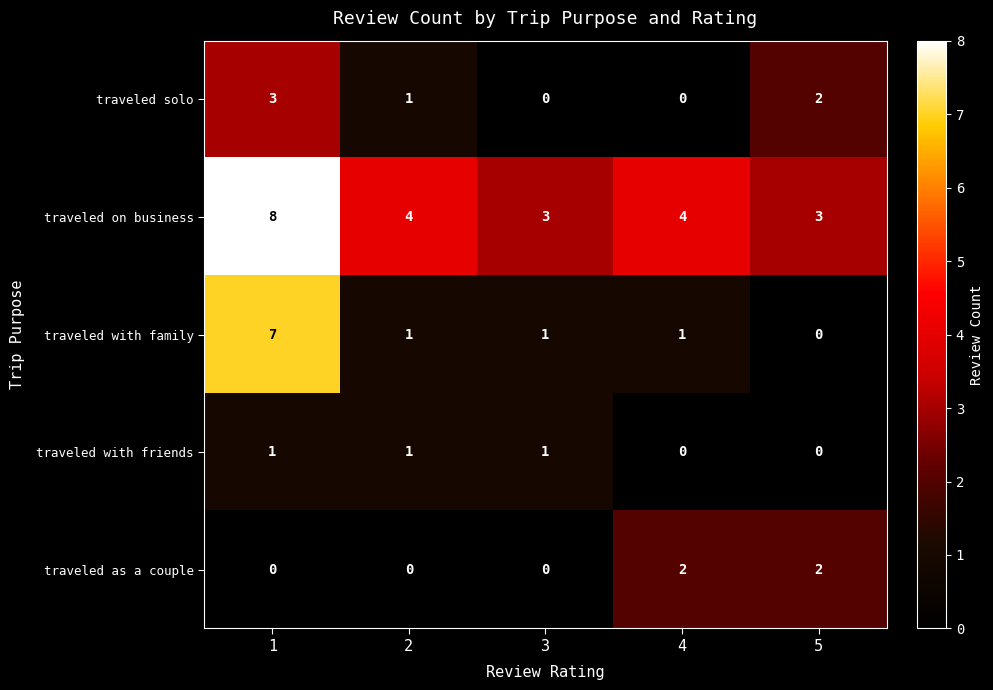

What is the total value across all series at 2?

7